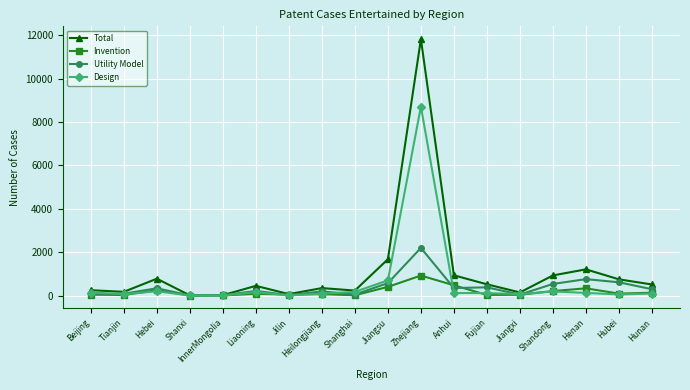

Is the value of Invention at Jilin greater than the value of Total at Liaoning?

No